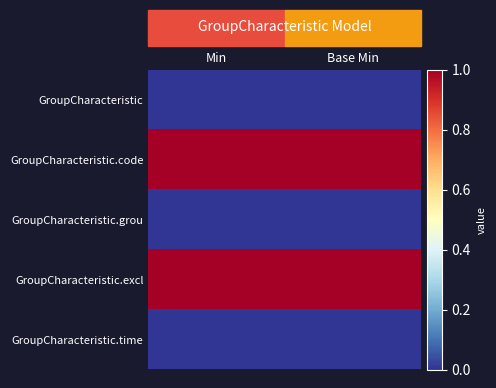

Between Base Min and Min, which is larger?

Base Min